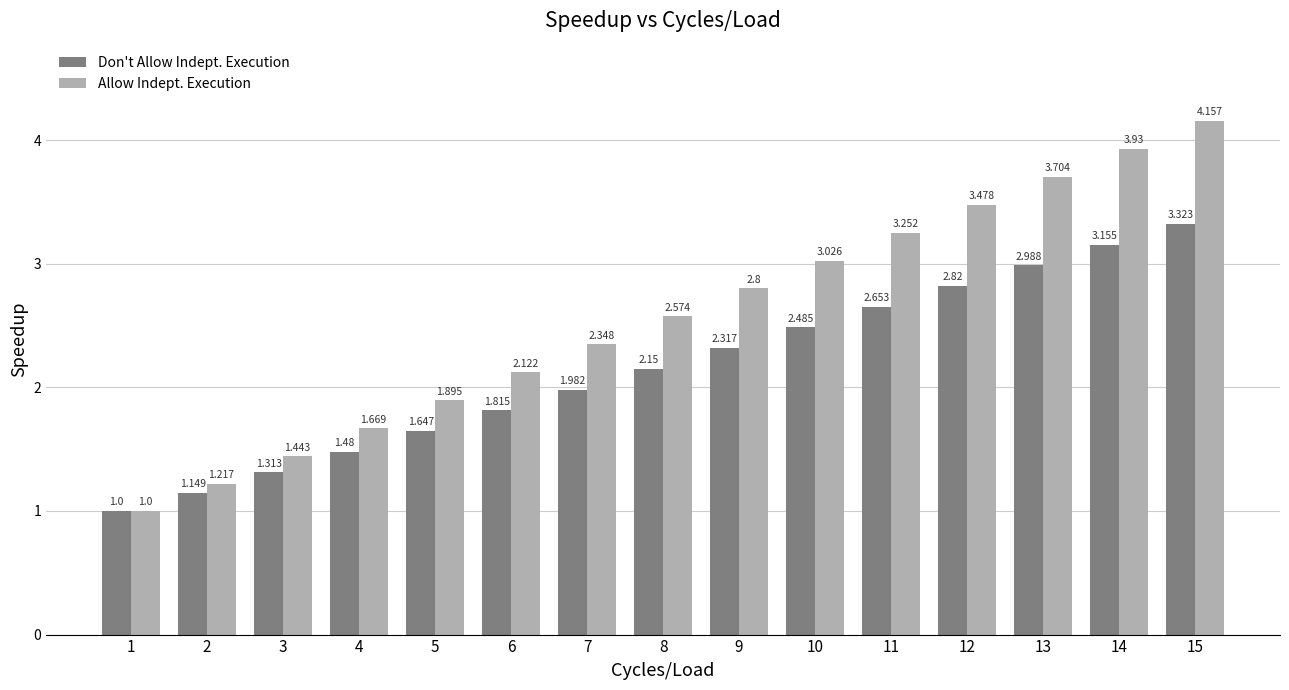

Rank the series by their maximum value, from highest to lowest.

Allow Indept. Execution, Don't Allow Indept. Execution